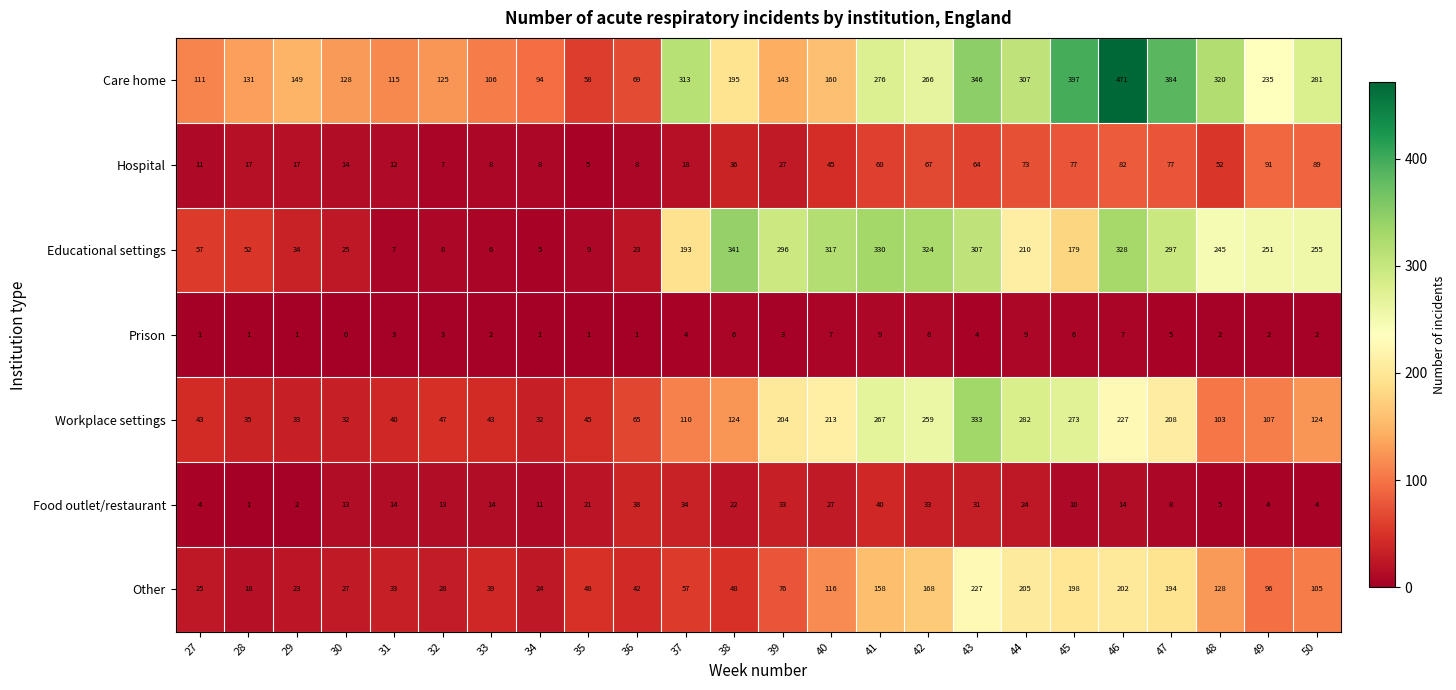

The value of Prison at 31 is 2. True or false?

False